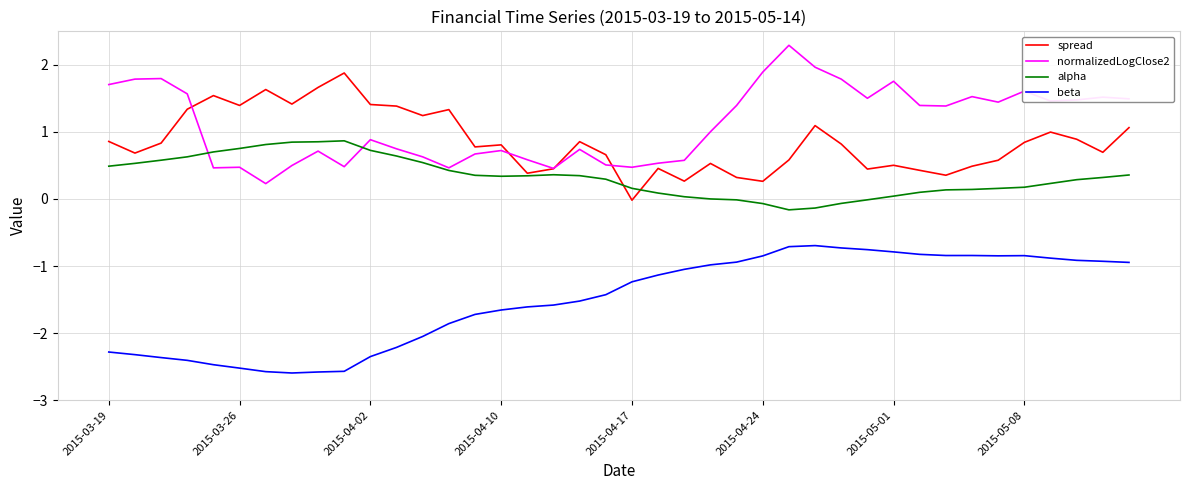

List the series in order of their peak value, lowest first.

beta, alpha, spread, normalizedLogClose2